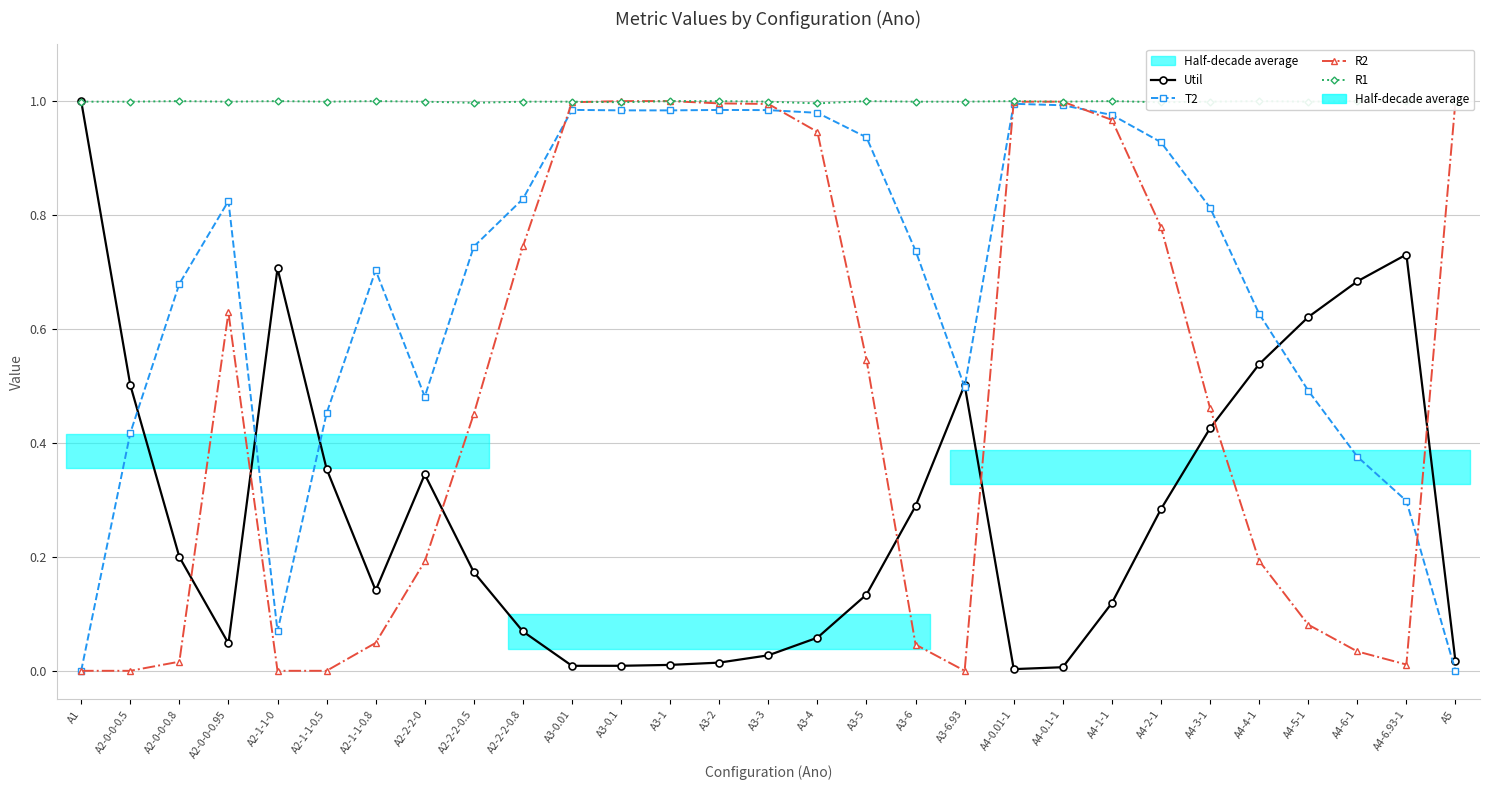

Rank the categories by R1 value from lowest to highest.

A3-4, A2-2-2-0.5, A3-0.1, A4-2-1, A5, A1, A2-0-0-0.5, A2-0-0-0.95, A2-1-1-0.5, A2-2-2-0, A2-2-2-0.8, A3-0.01, A3-3, A3-6, A3-6.93, A4-0.1-1, A4-3-1, A4-5-1, A2-0-0-0.8, A2-1-1-0, A2-1-1-0.8, A3-1, A3-2, A3-5, A4-0.01-1, A4-1-1, A4-4-1, A4-6-1, A4-6.93-1